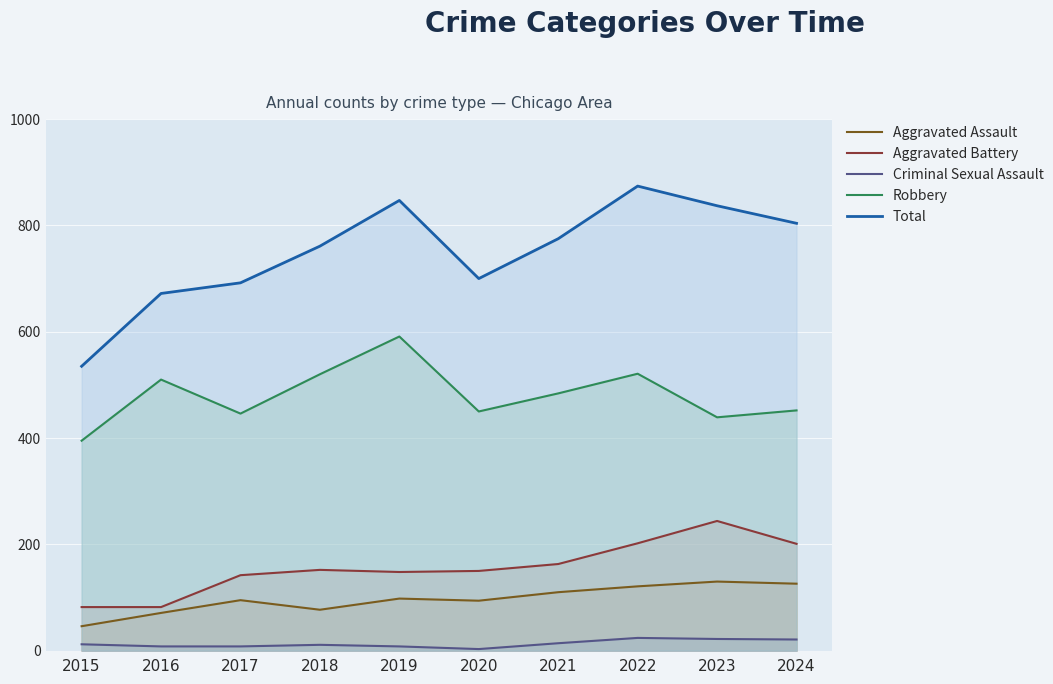

What is the difference between the maximum and minimum values in the Total series?

339